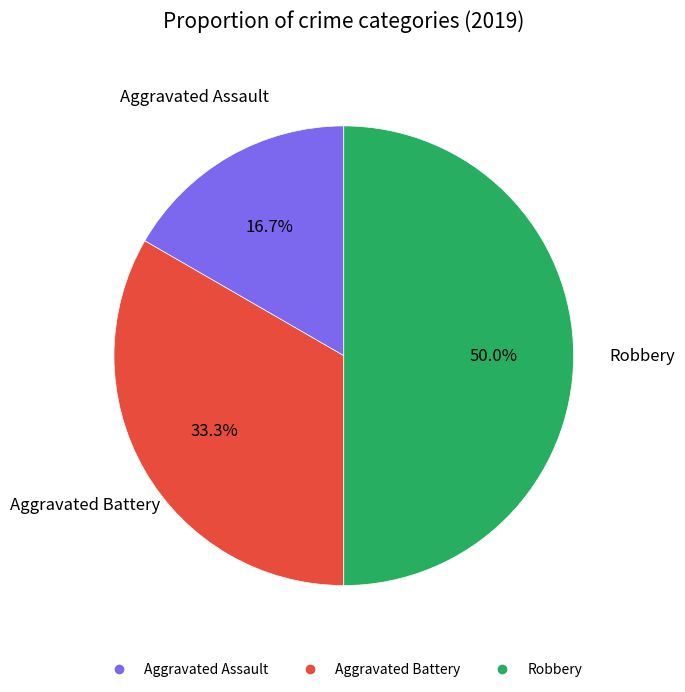

Which slice is the largest?

Robbery